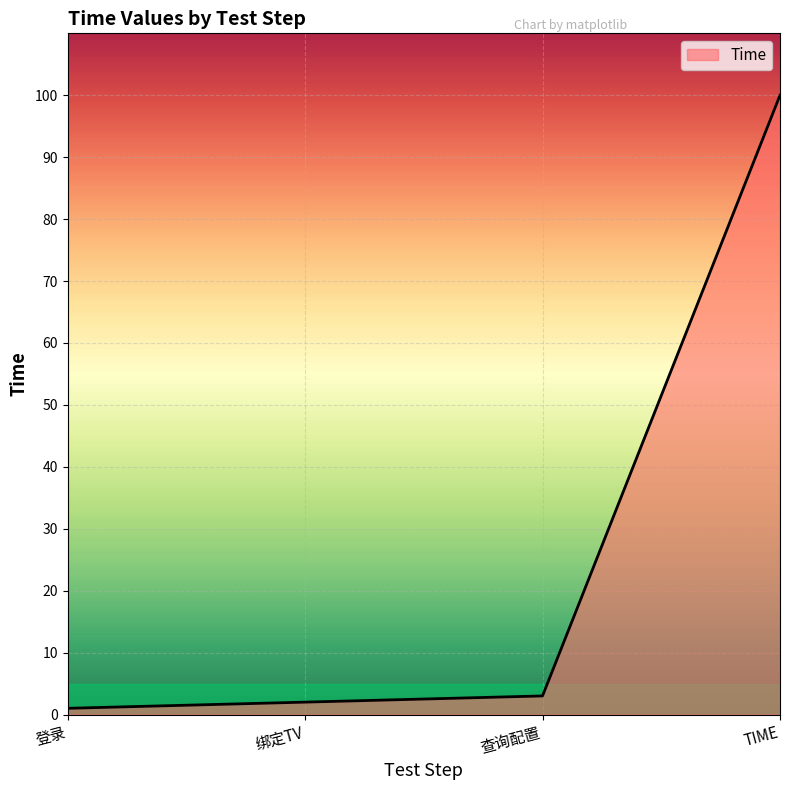

Reading right to left, extract all data points from this chart.

TIME=100	查询配置=3	绑定TV=2	登录=1